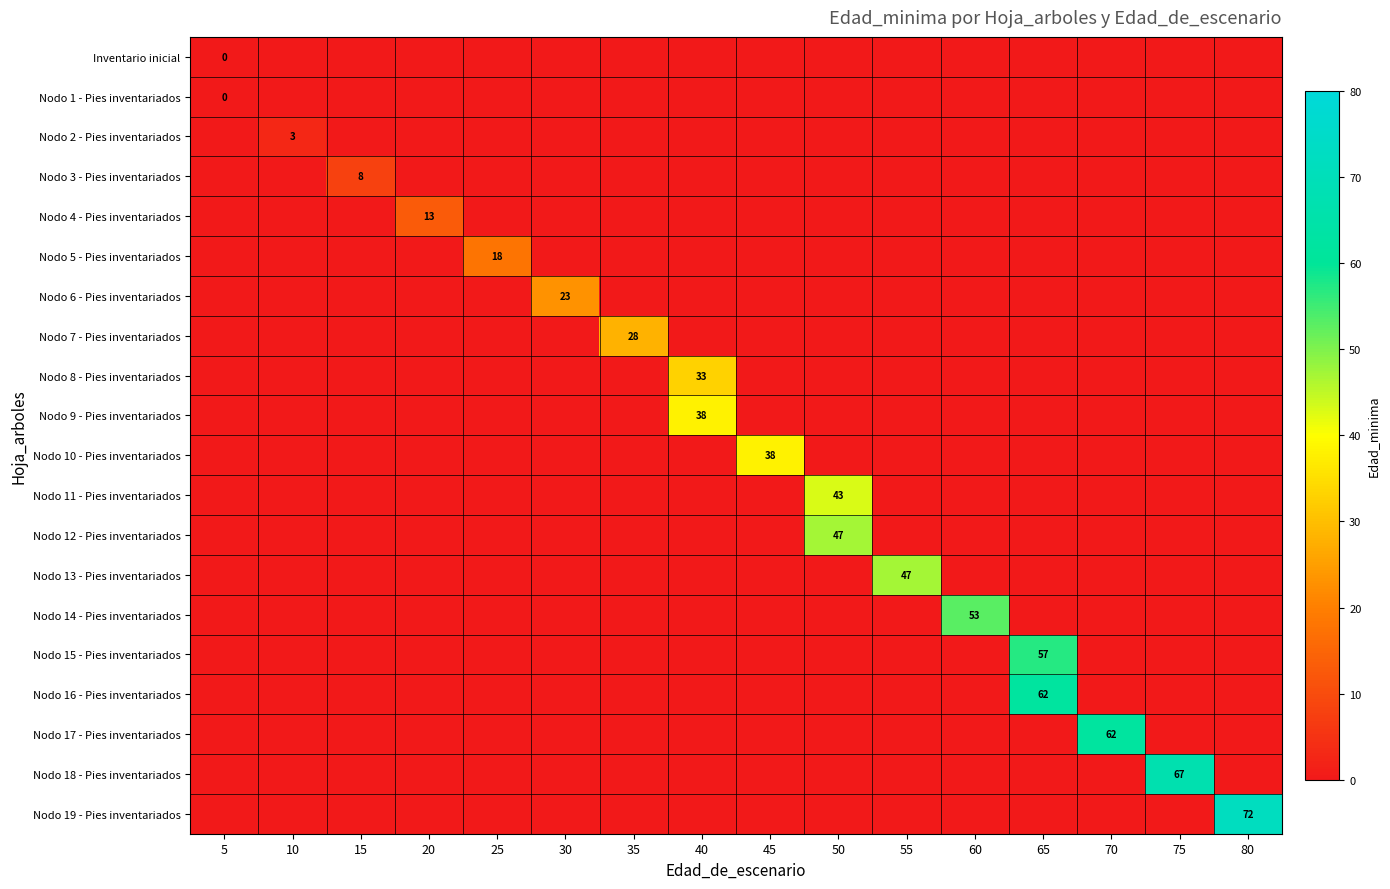

Is the value of Nodo 16 - Pies inventariados at 65 greater than the value of Nodo 11 - Pies inventariados at 50?

Yes